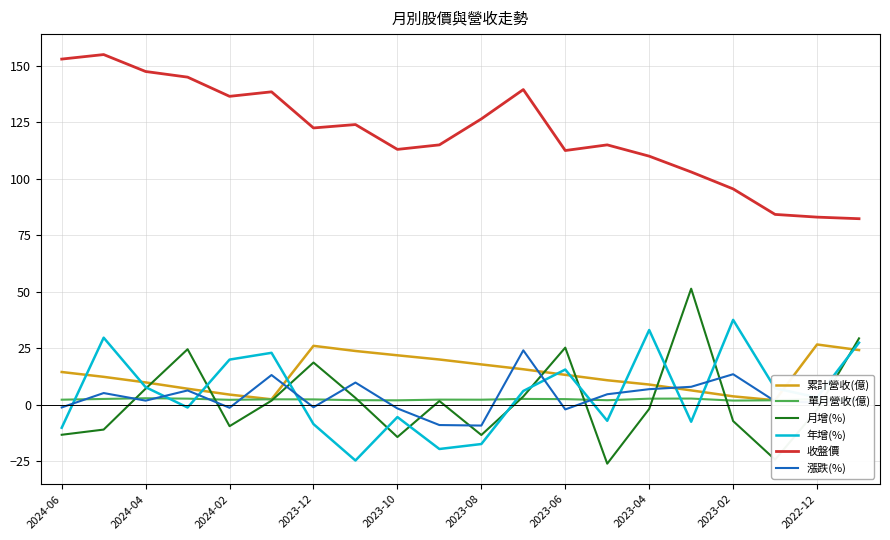

How many values in 月增(%) are above zero?

10